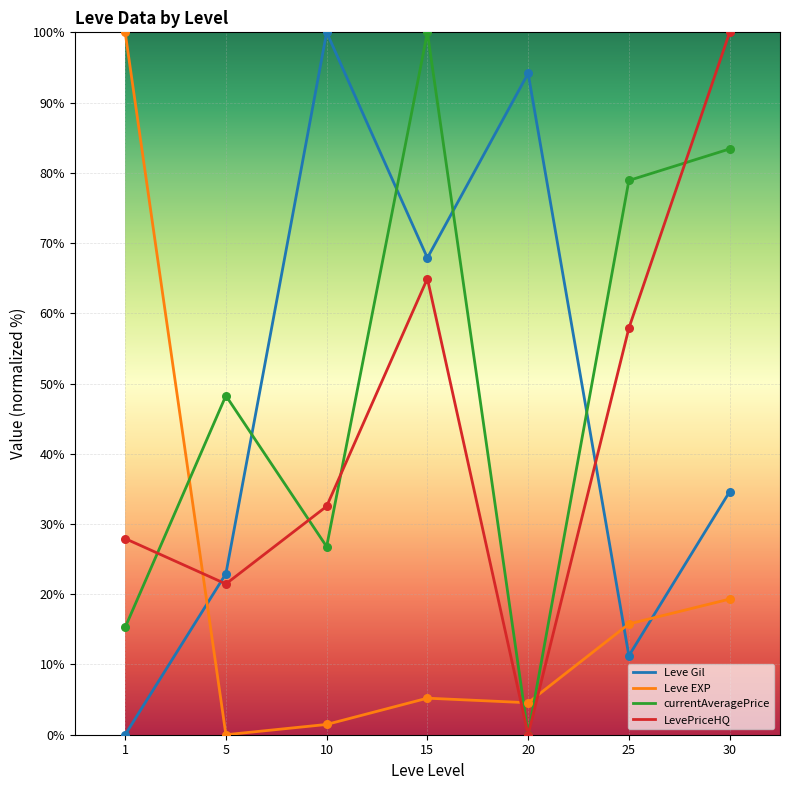

What is the spread (max minus min) of values at 20?

94.2